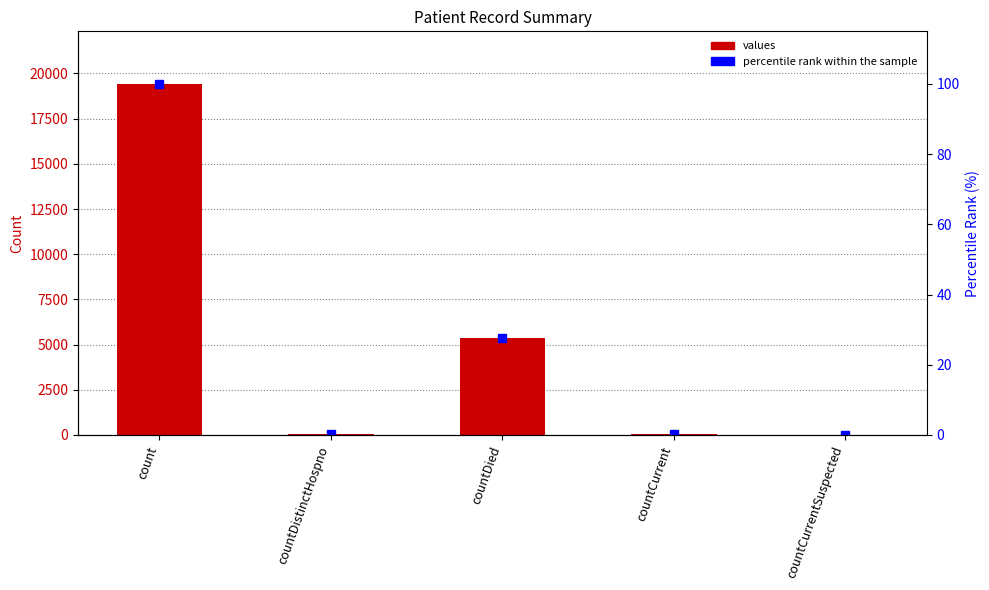

How many data points in values are above 60?

2